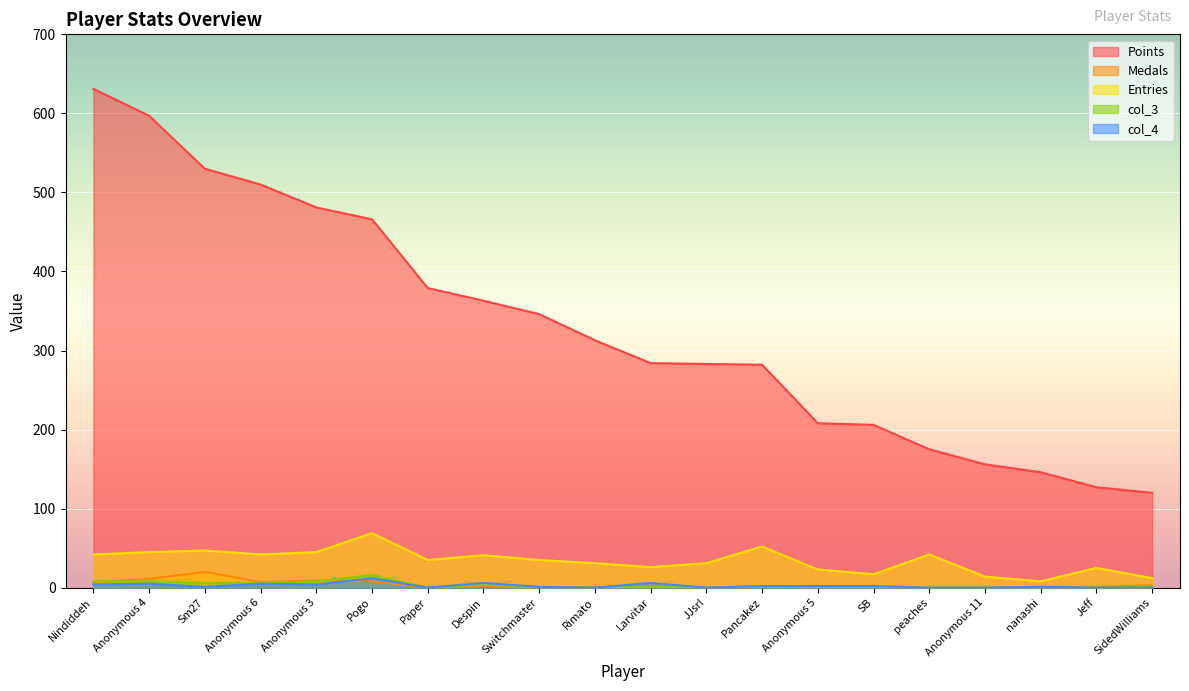

Where is col_4 nearest to the value 6?

Despin